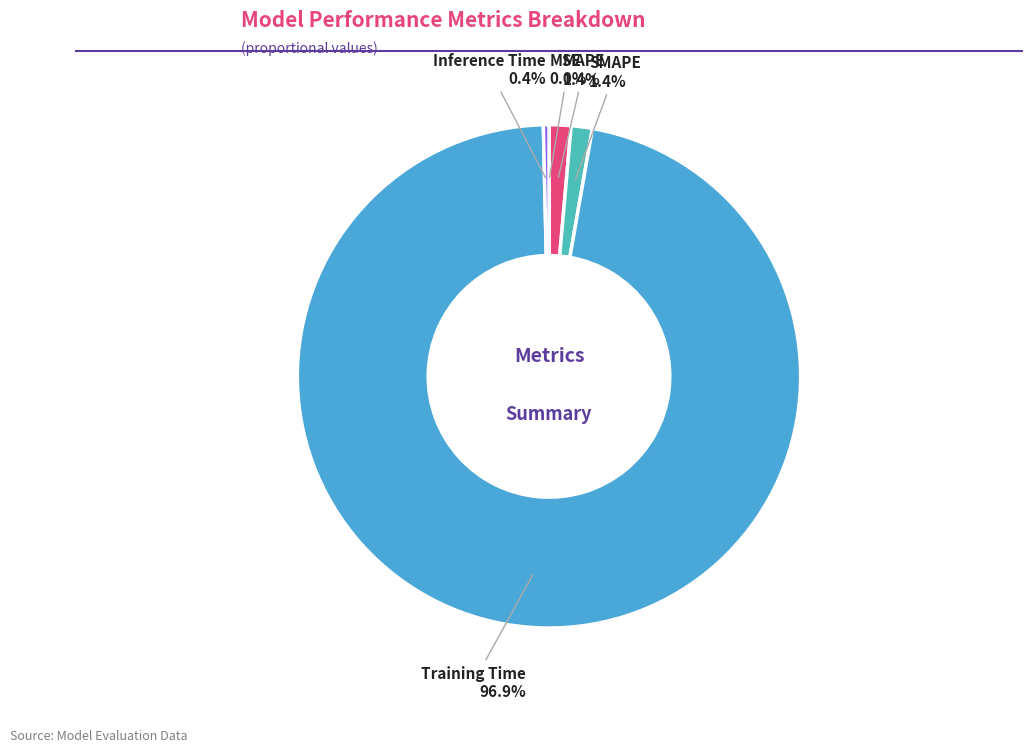

Which slice is the largest?

Training Time